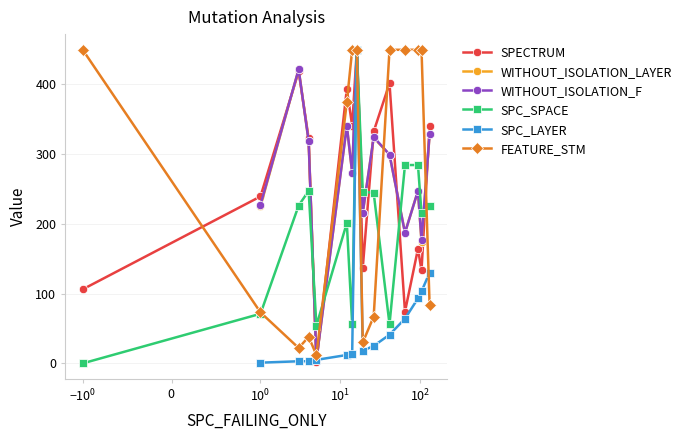

True or false: FEATURE_STM has more than 0 points higher than both neighbors.

True